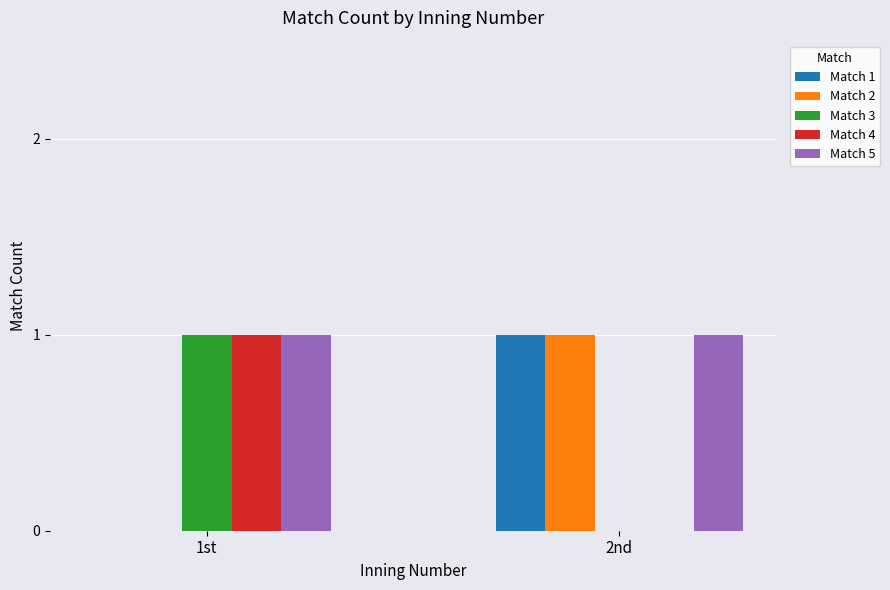

Does the chart contain stacked bars?

No